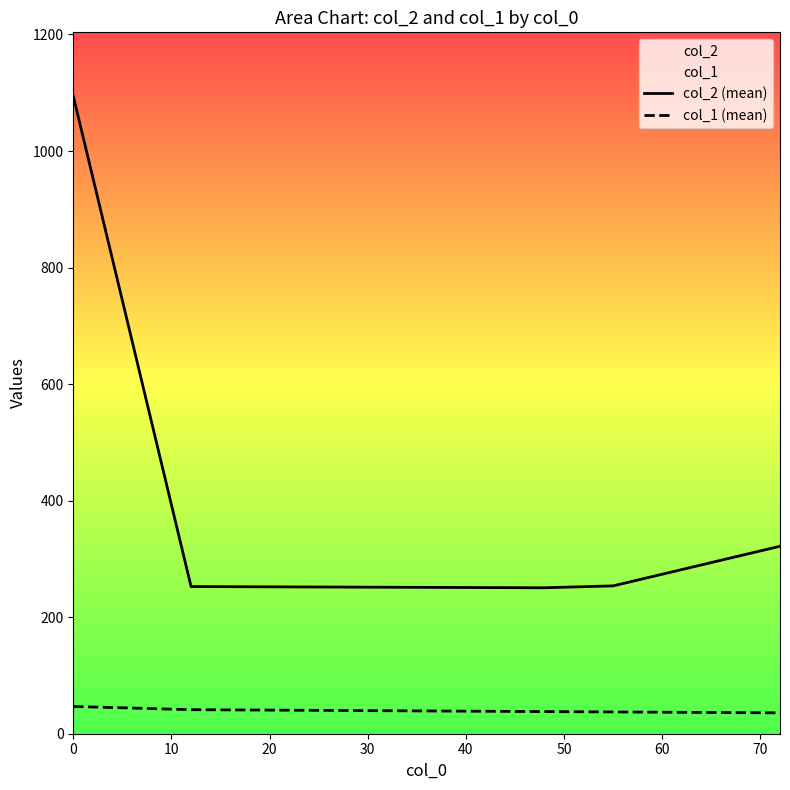

Rank the series by their maximum value, from lowest to highest.

col_1 (mean), col_2 (mean)